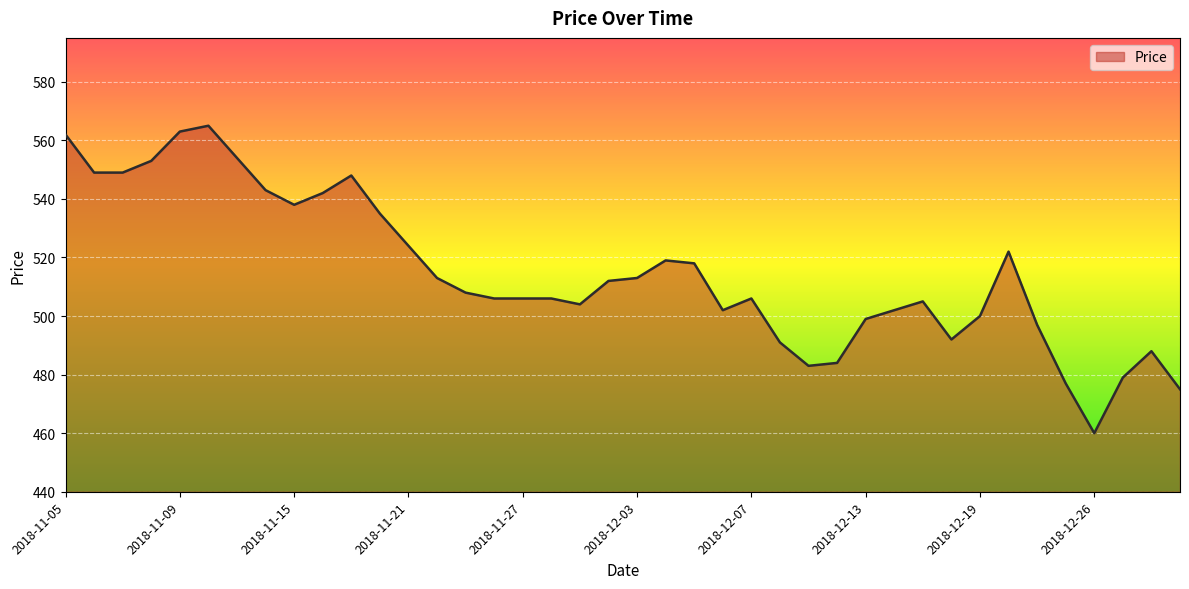

What is the difference between the maximum and minimum values?

105